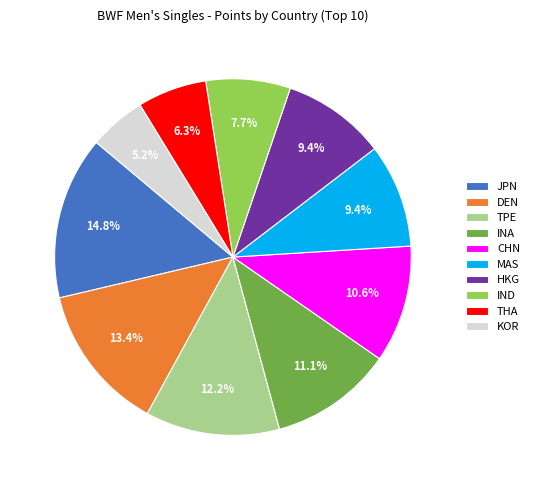

To the nearest percent, what portion does JPN represent?

15%